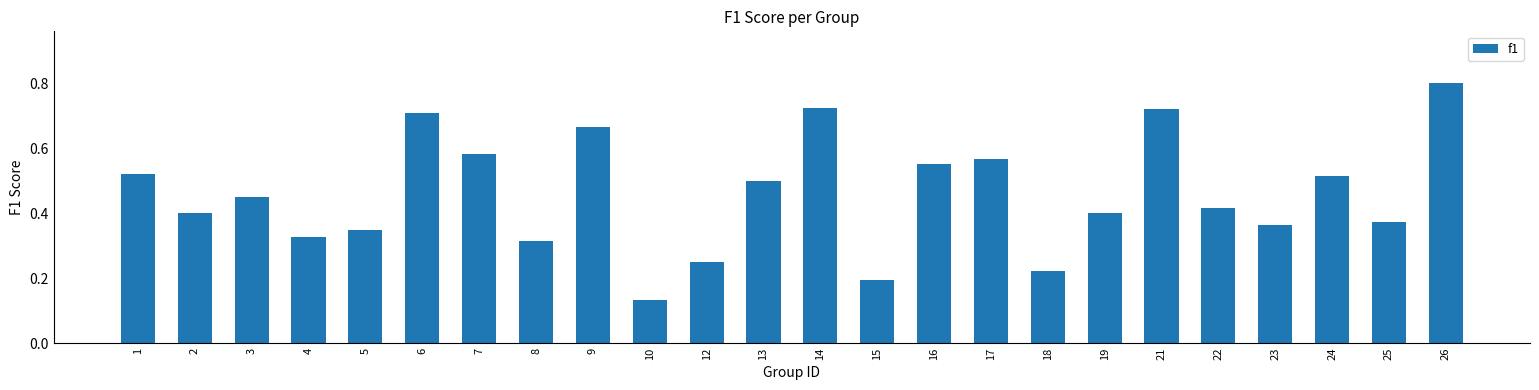

What is the sum of the values at 4 and 9?

1.0